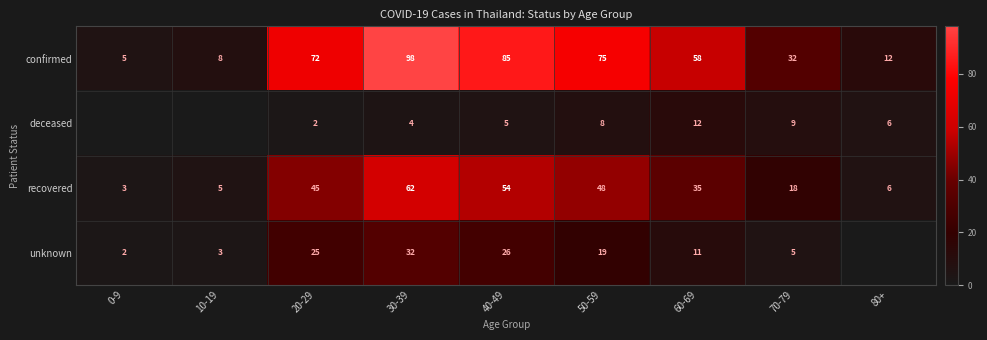

What is the average value of the recovered series?

31